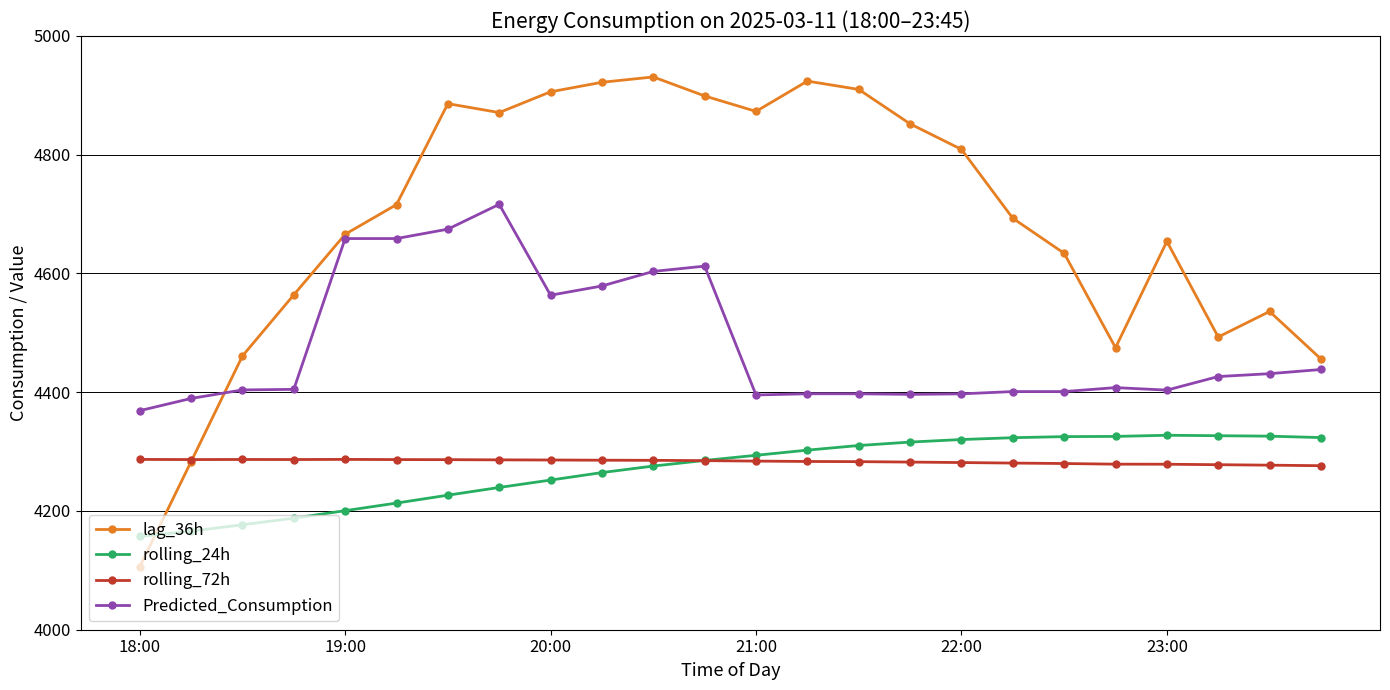

At how many categories does at least one series exceed 4126?

24